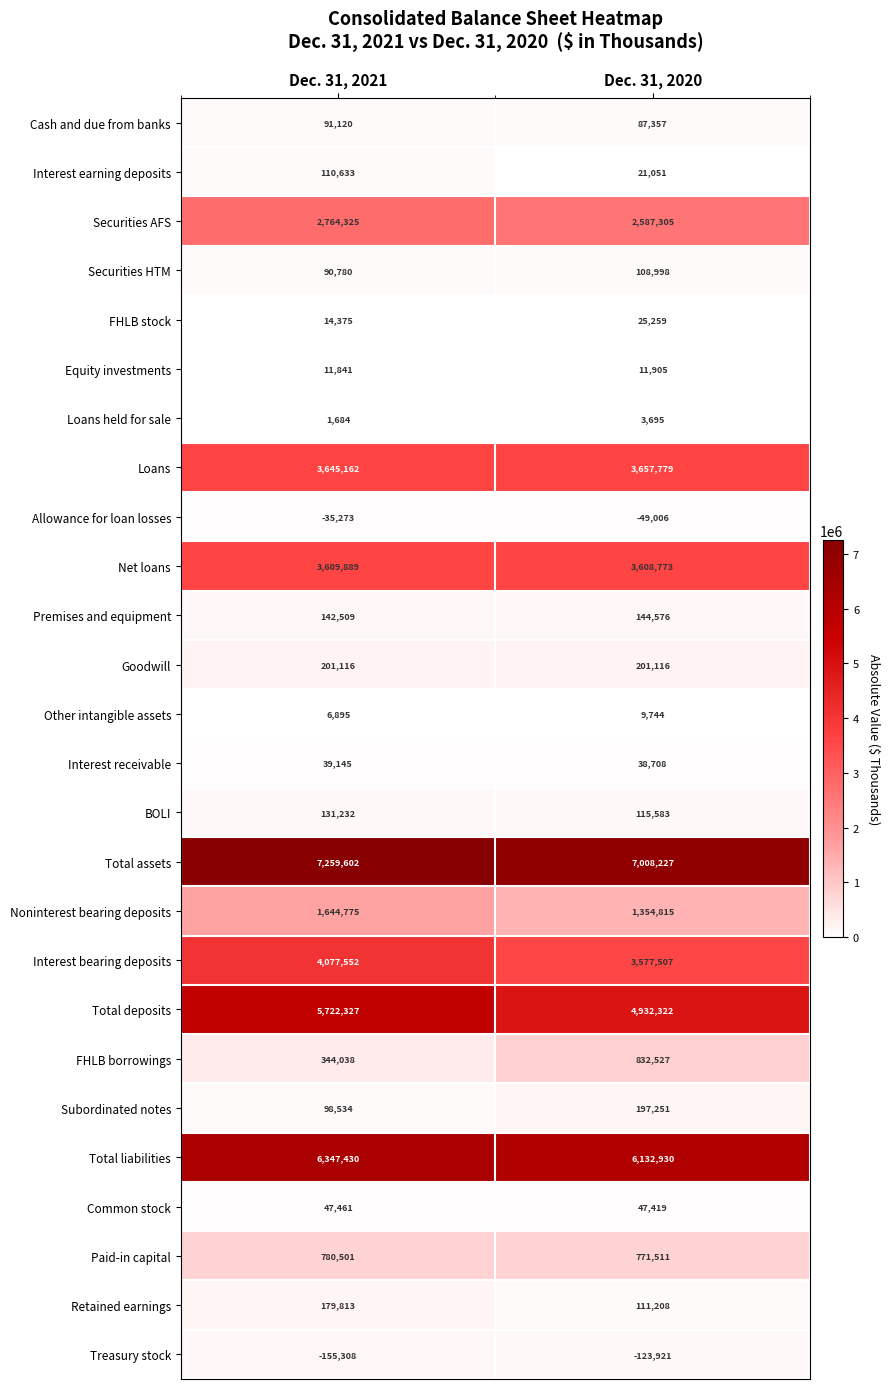

At which category is the sum across all series the highest?

Dec. 31, 2021